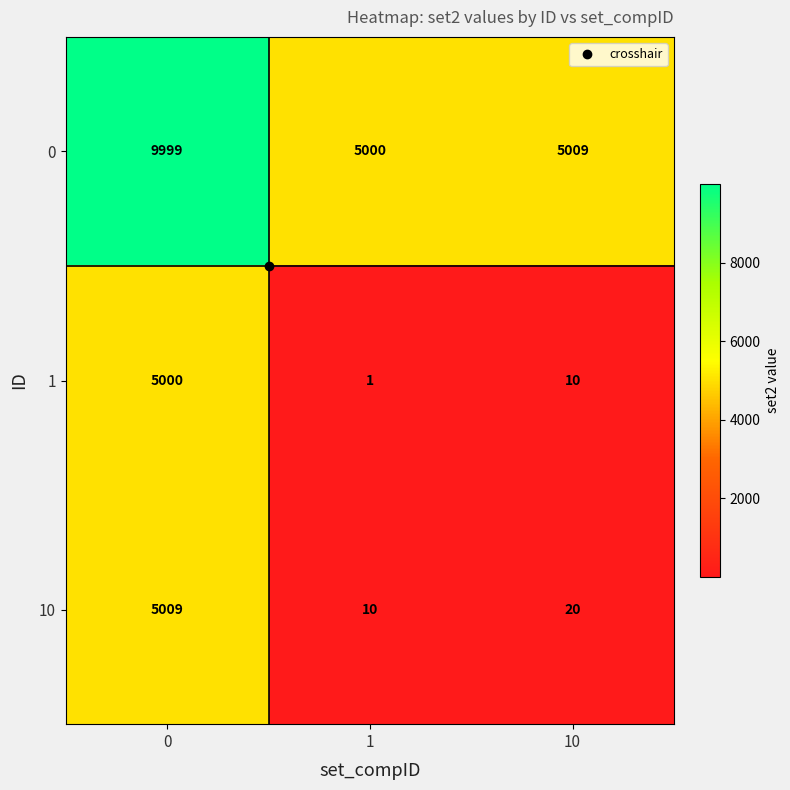

The 10 series shows 10 at 1. True or false?

True